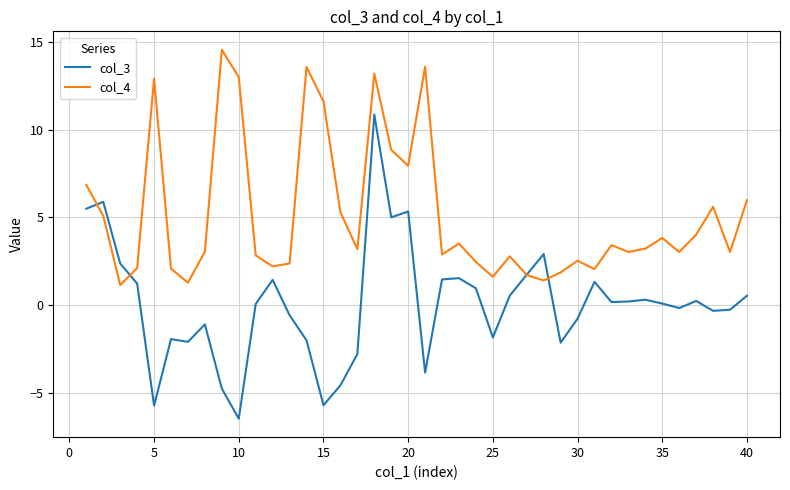

List the series in order of their overall mean, highest first.

col_4, col_3